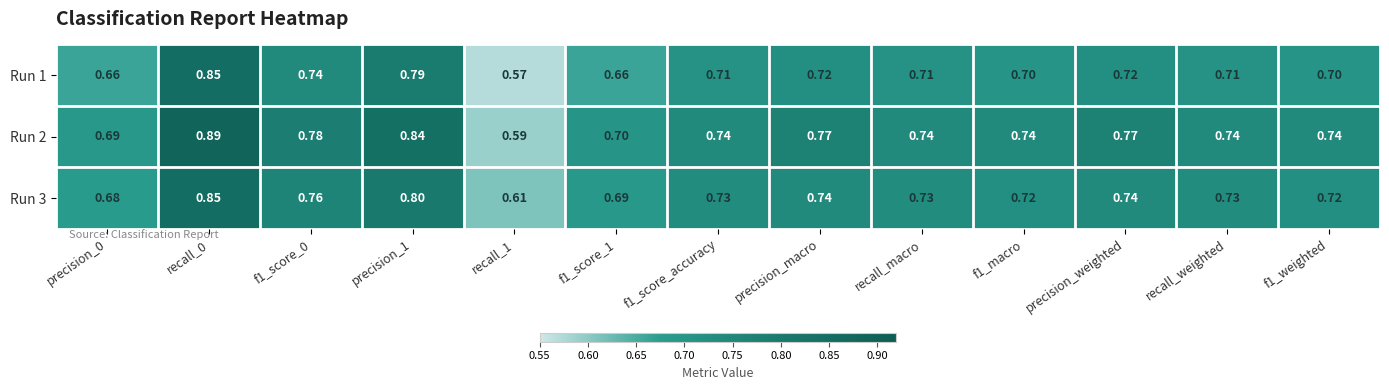

Is the value of Run 1 at precision_macro greater than the value of Run 2 at recall_0?

No